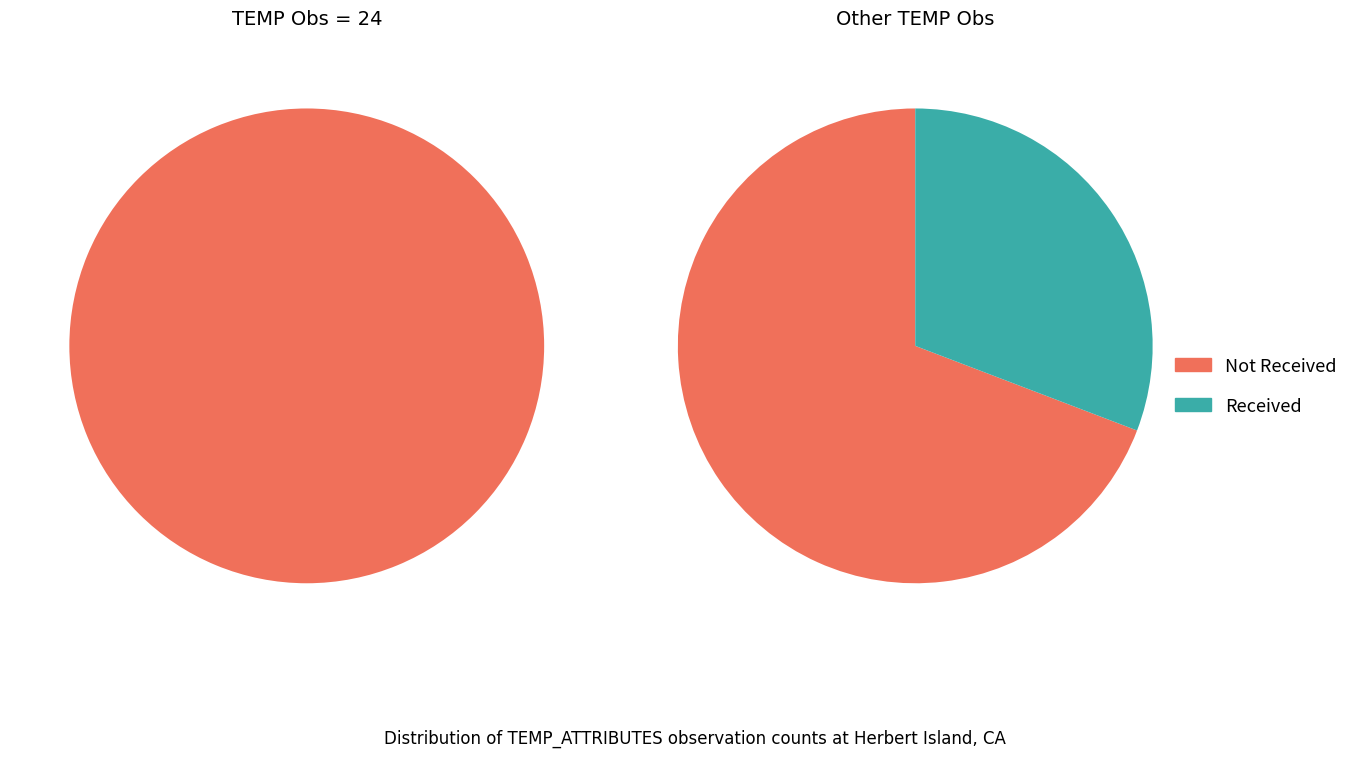

Does any single category account for the majority?

Yes